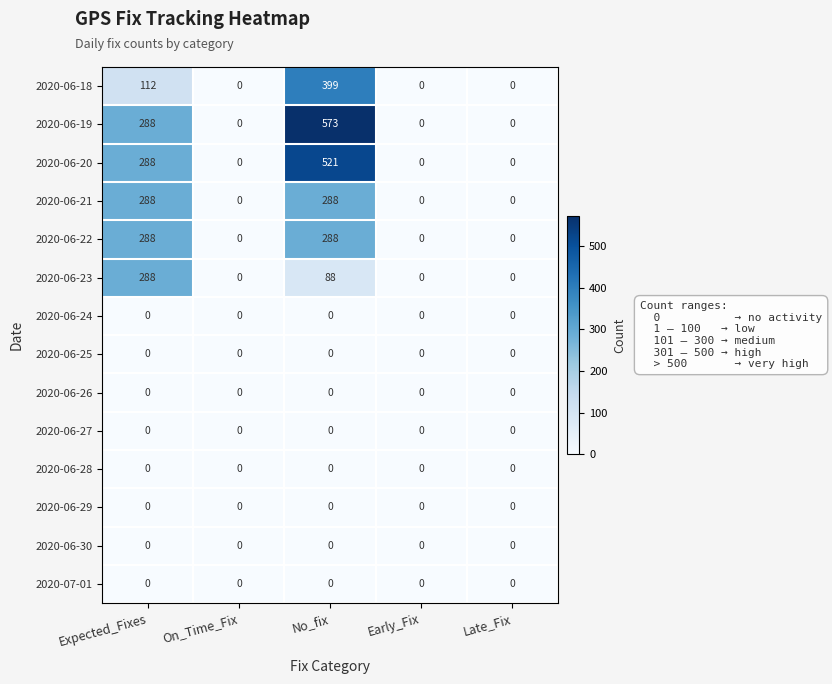

Where is 2020-06-19 nearest to the value 286?

Expected_Fixes